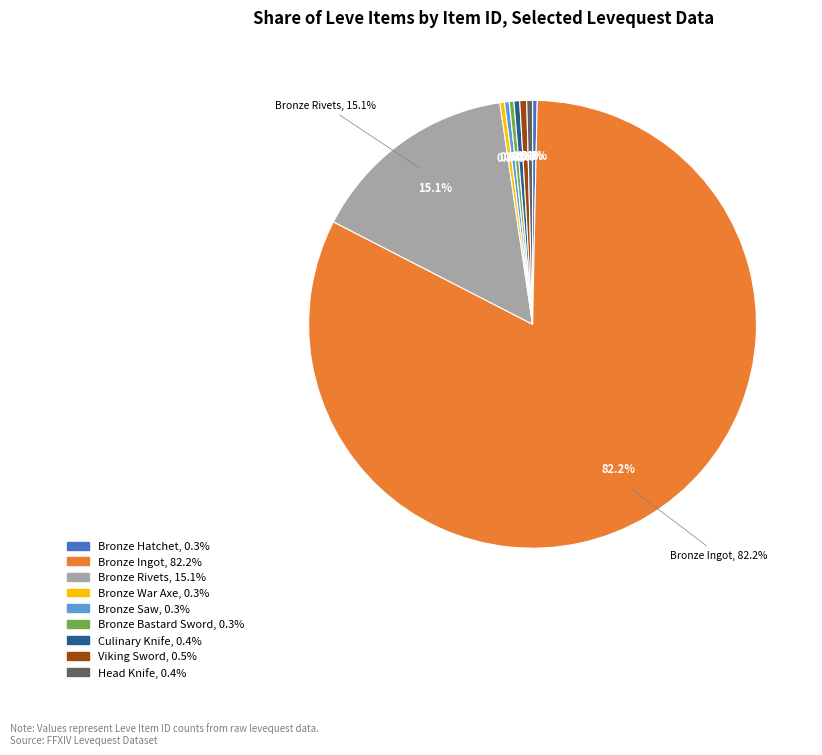

What is the change in value from Bronze Ingot to Viking Sword?

-27545